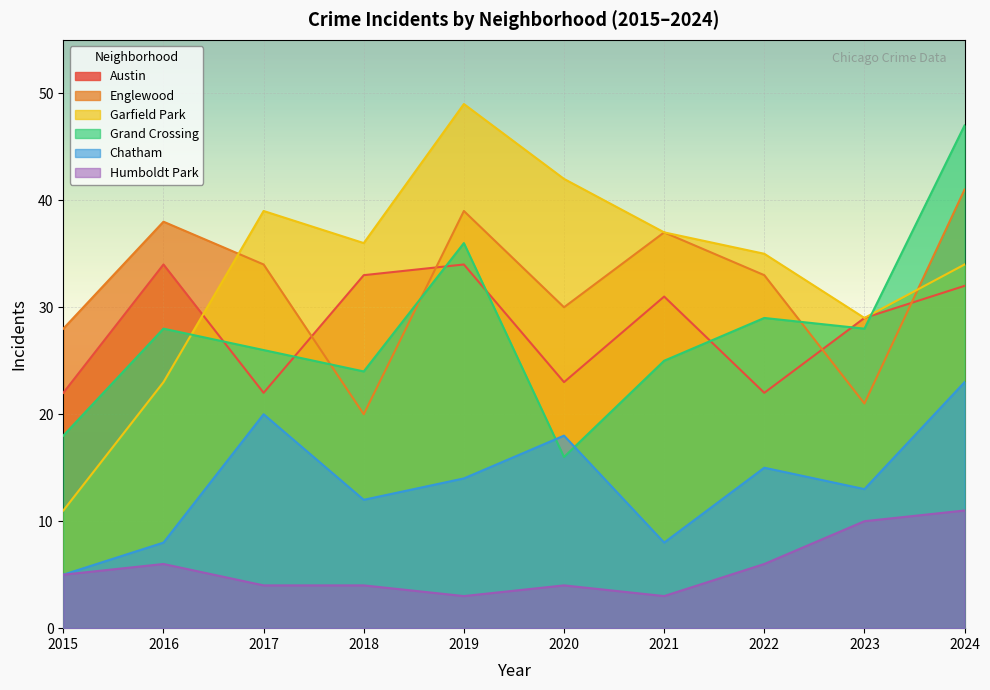

Count the number of categories in the chart.

10